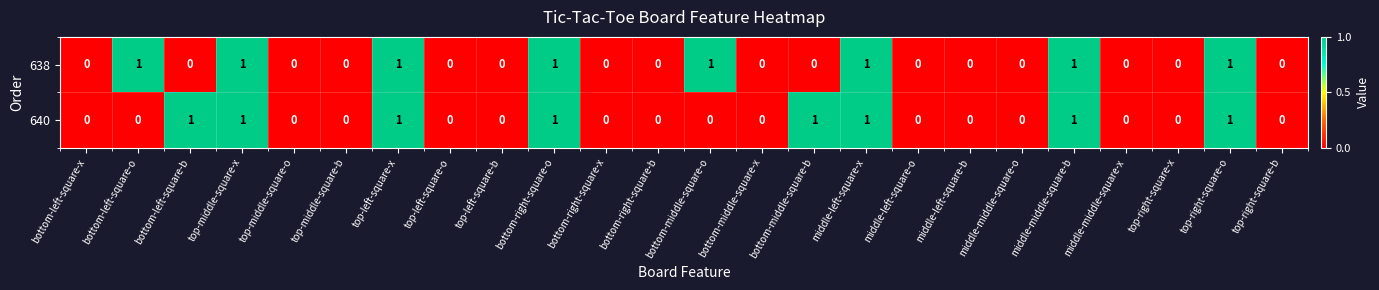

Is the value of 640 at top-left-square-o greater than the value of 638 at bottom-middle-square-o?

No